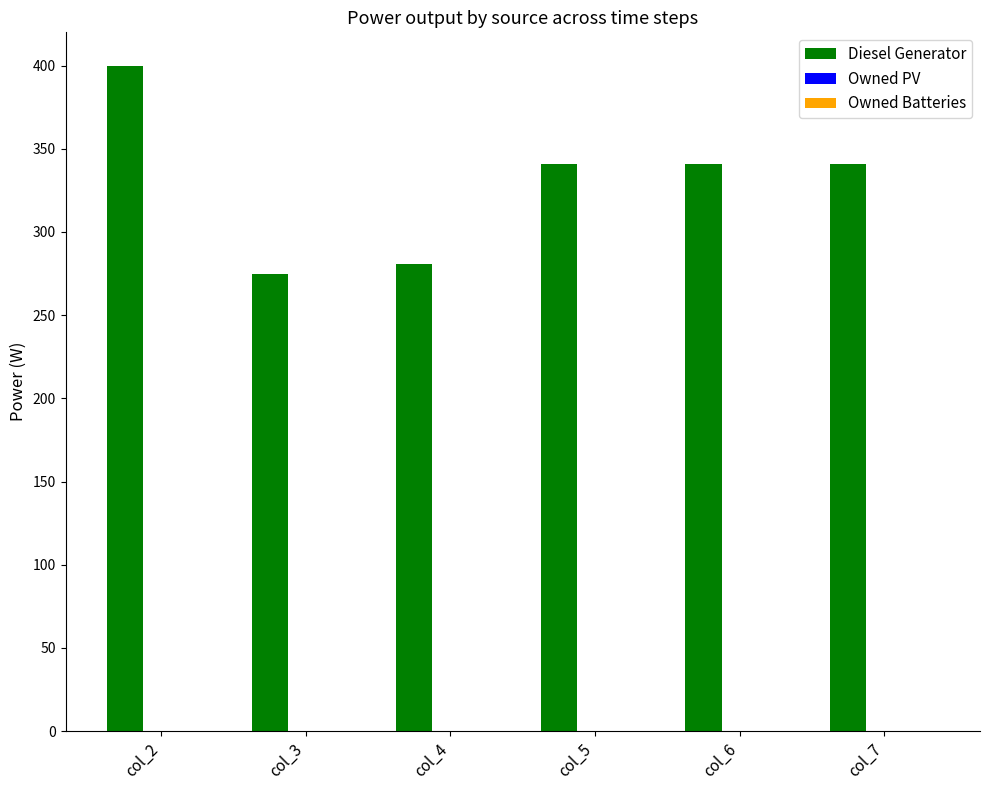

How many data points does each series have?

6